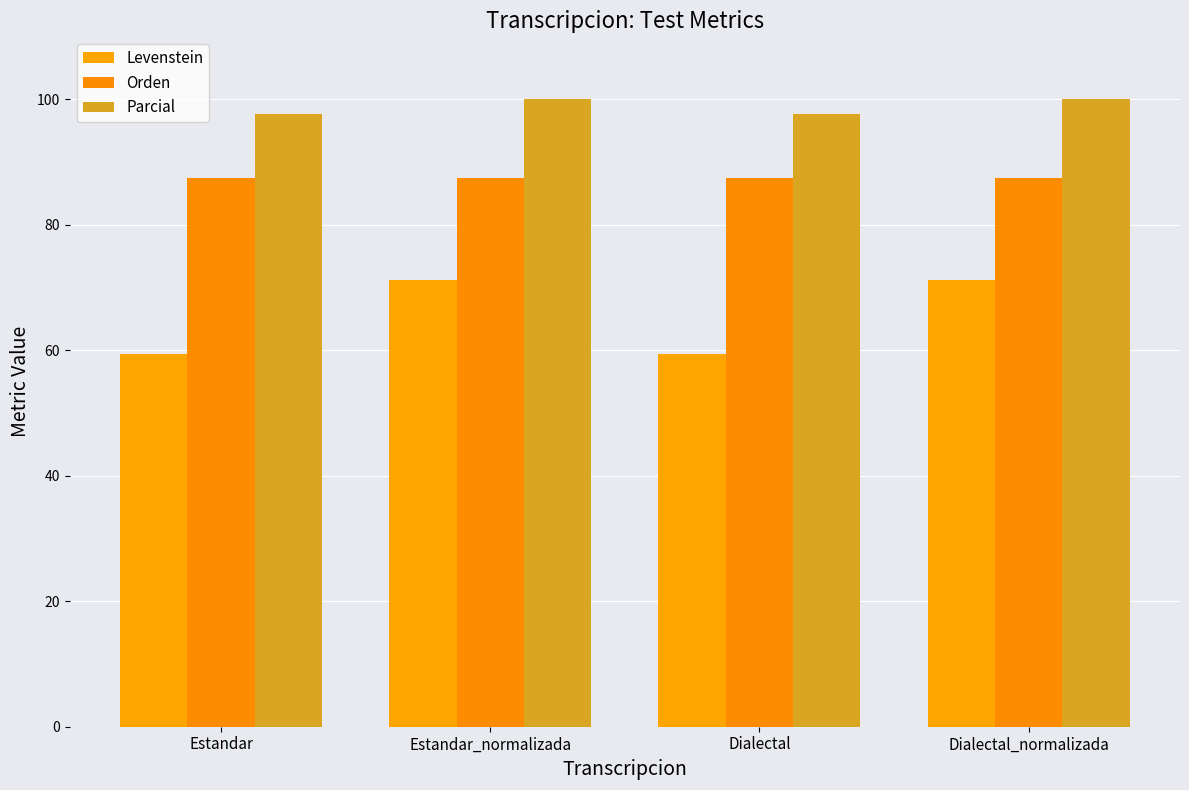

How many bars are there in each group?

3